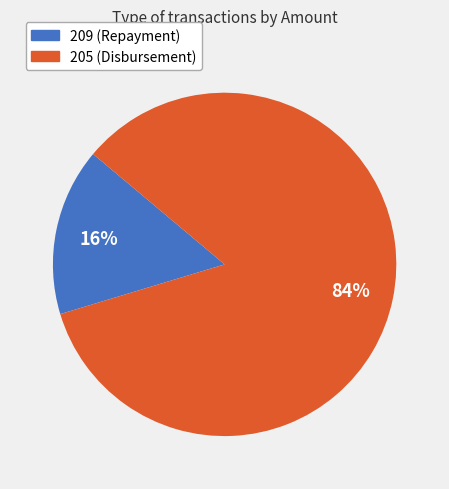

To the nearest percent, what percentage of the pie is 205?

84%